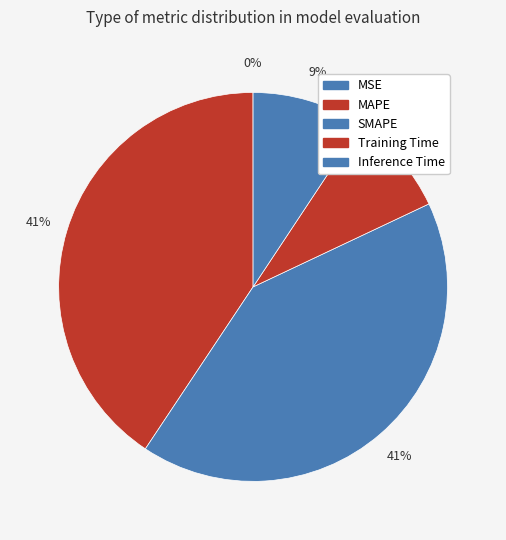

Count the number of slices in the pie.

5